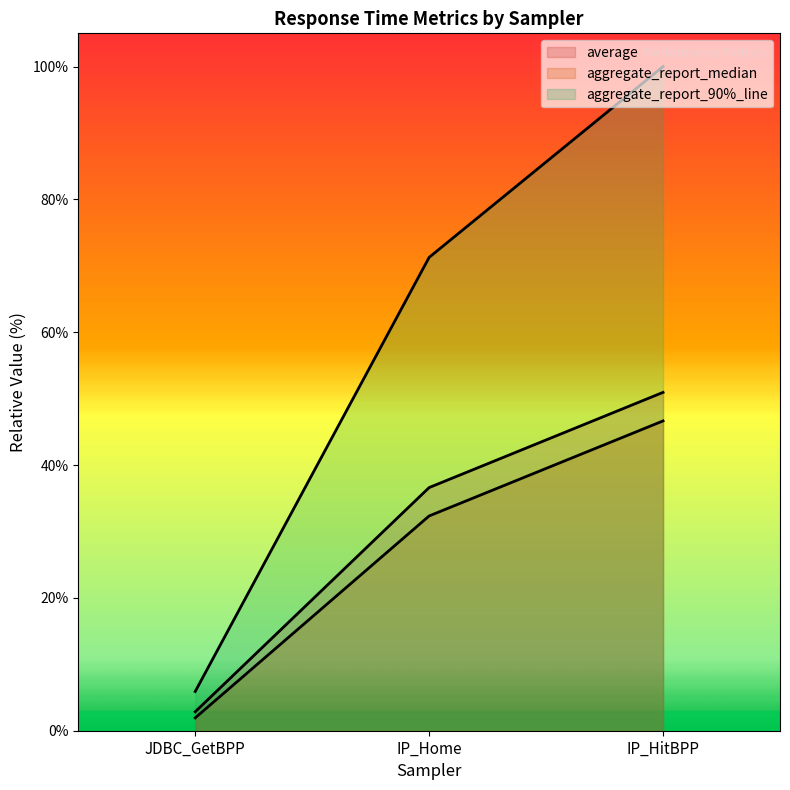

Reading left to right, list all the values displayed in this chart.

average: 2.9	36.6	50.9
aggregate_report_median: 1.9	32.3	46.6
aggregate_report_90%_line: 5.9	71.3	100.0